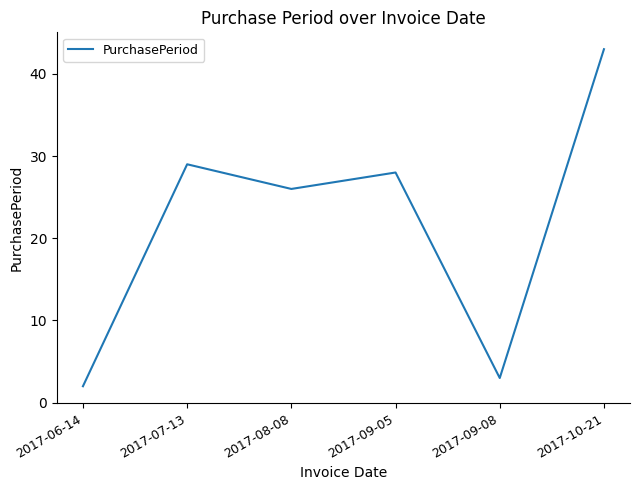

Does the chart have visible grid lines?

No